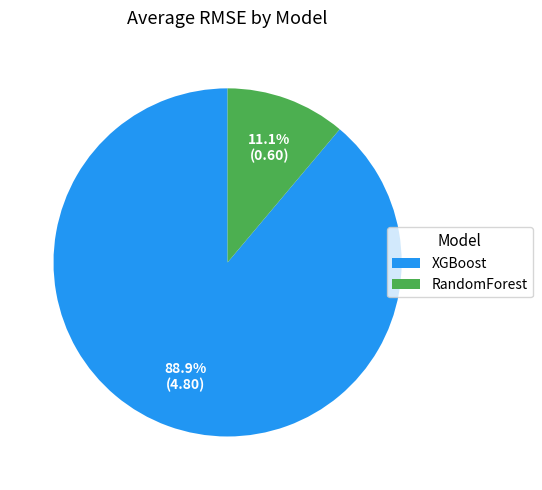

How many slices are in this pie chart?

2